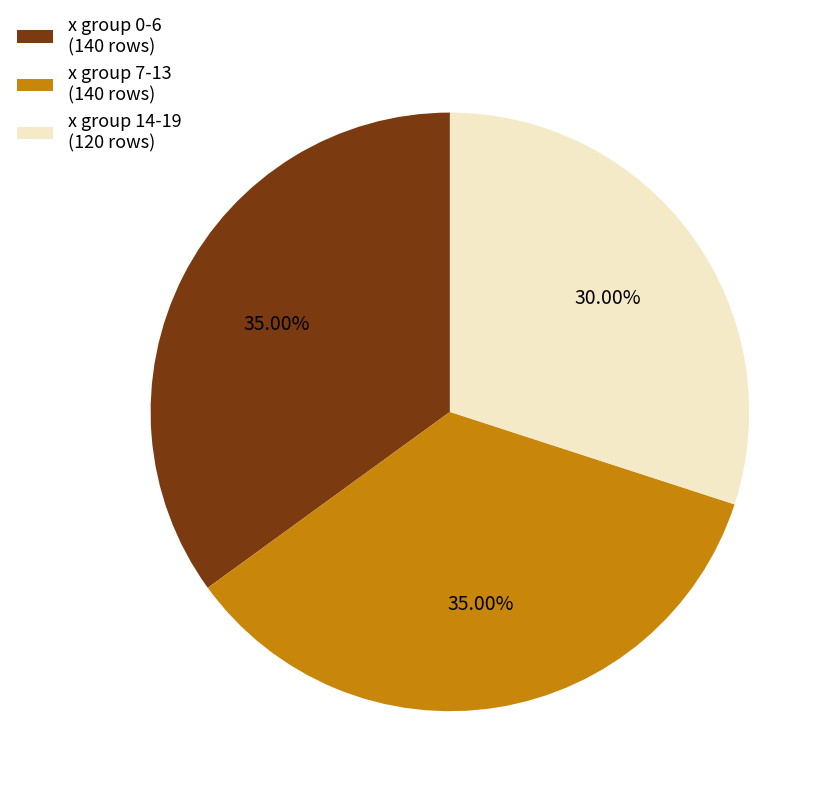

Is there any slice that represents more than half of the pie?

No